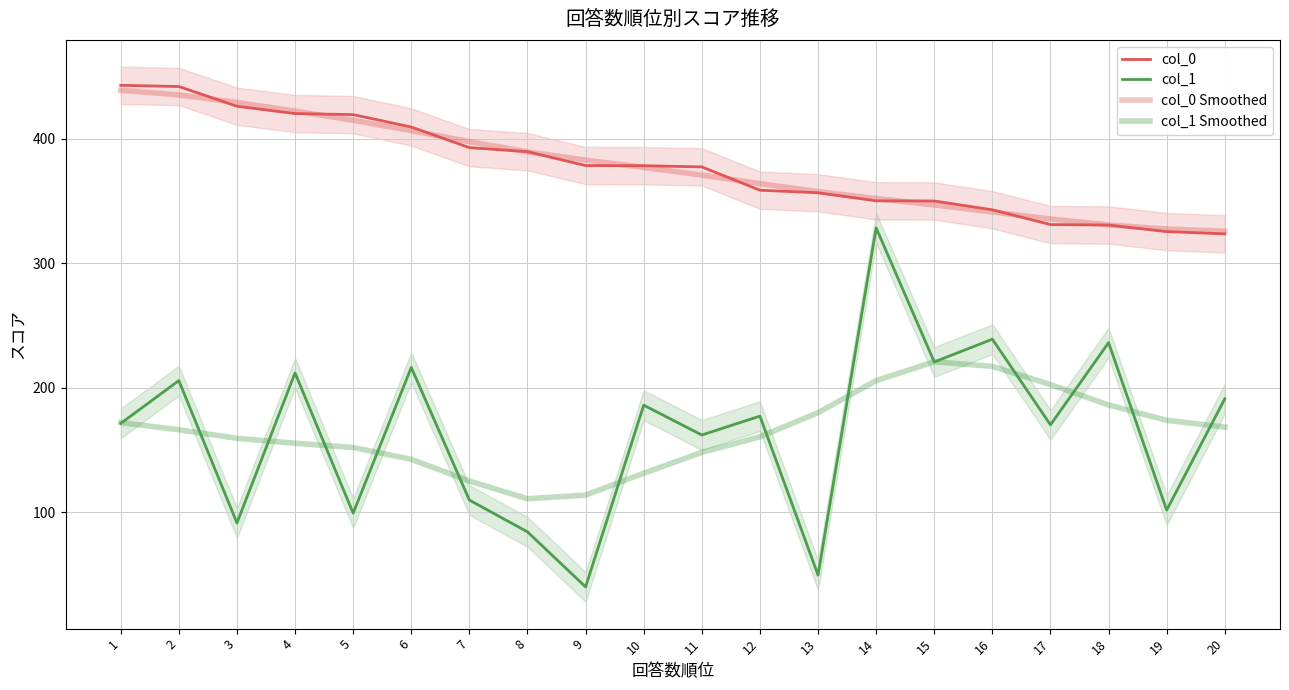

What is the value of the col_1 Smoothed point at the 5th from the left?

152.2